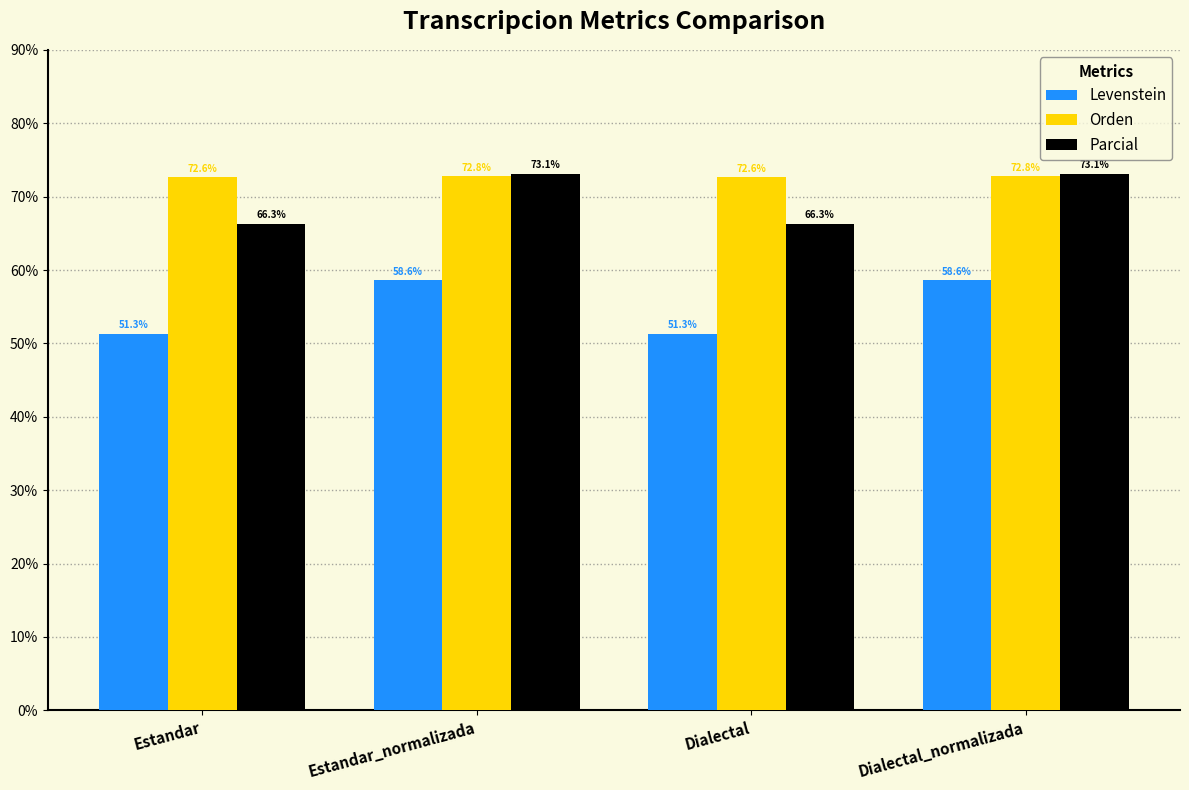

What is the approximate value of Parcial at Dialectal_normalizada?

73.1